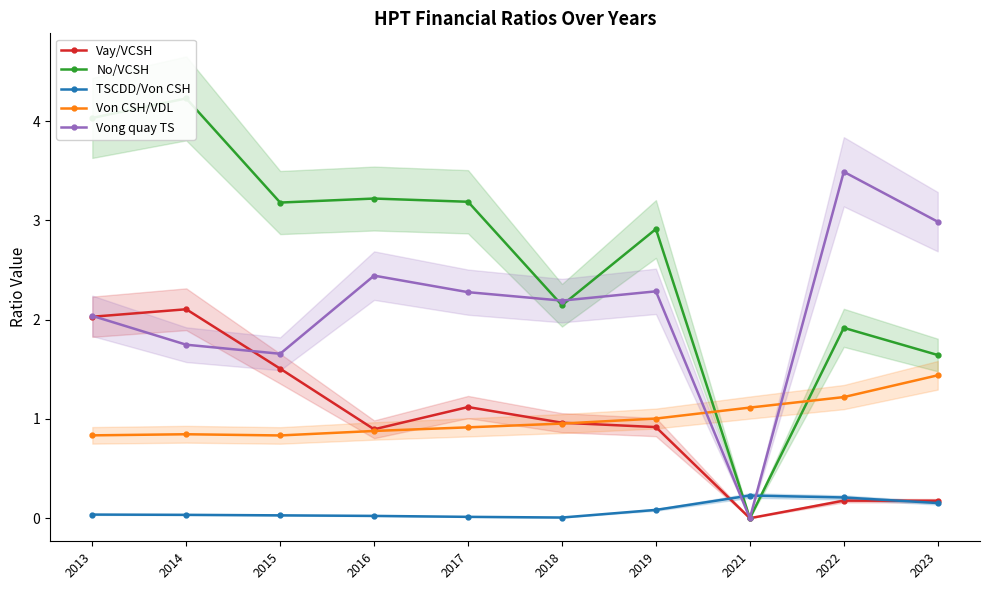

True or false: Vay/VCSH has a value of -1.4 at 2021.

False